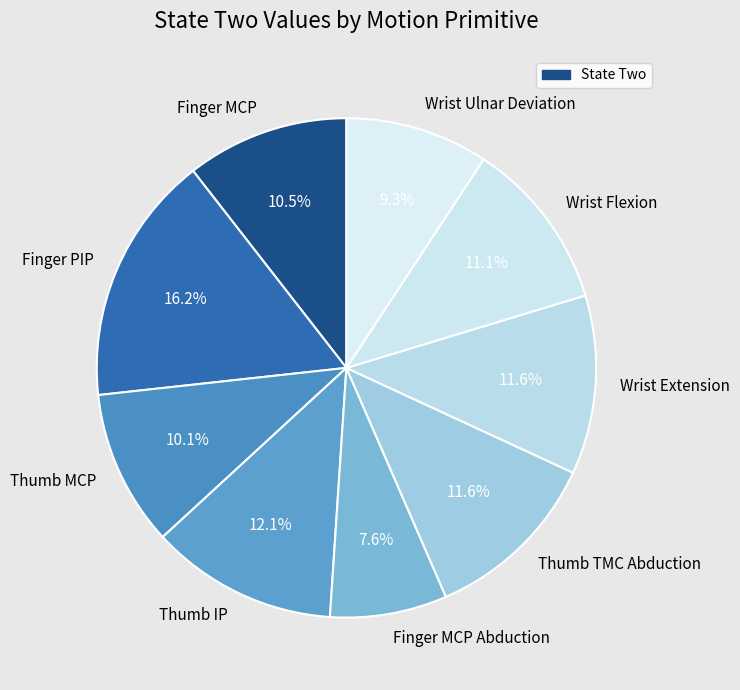

True or false: Wrist Flexion accounts for 1% of the total.

False